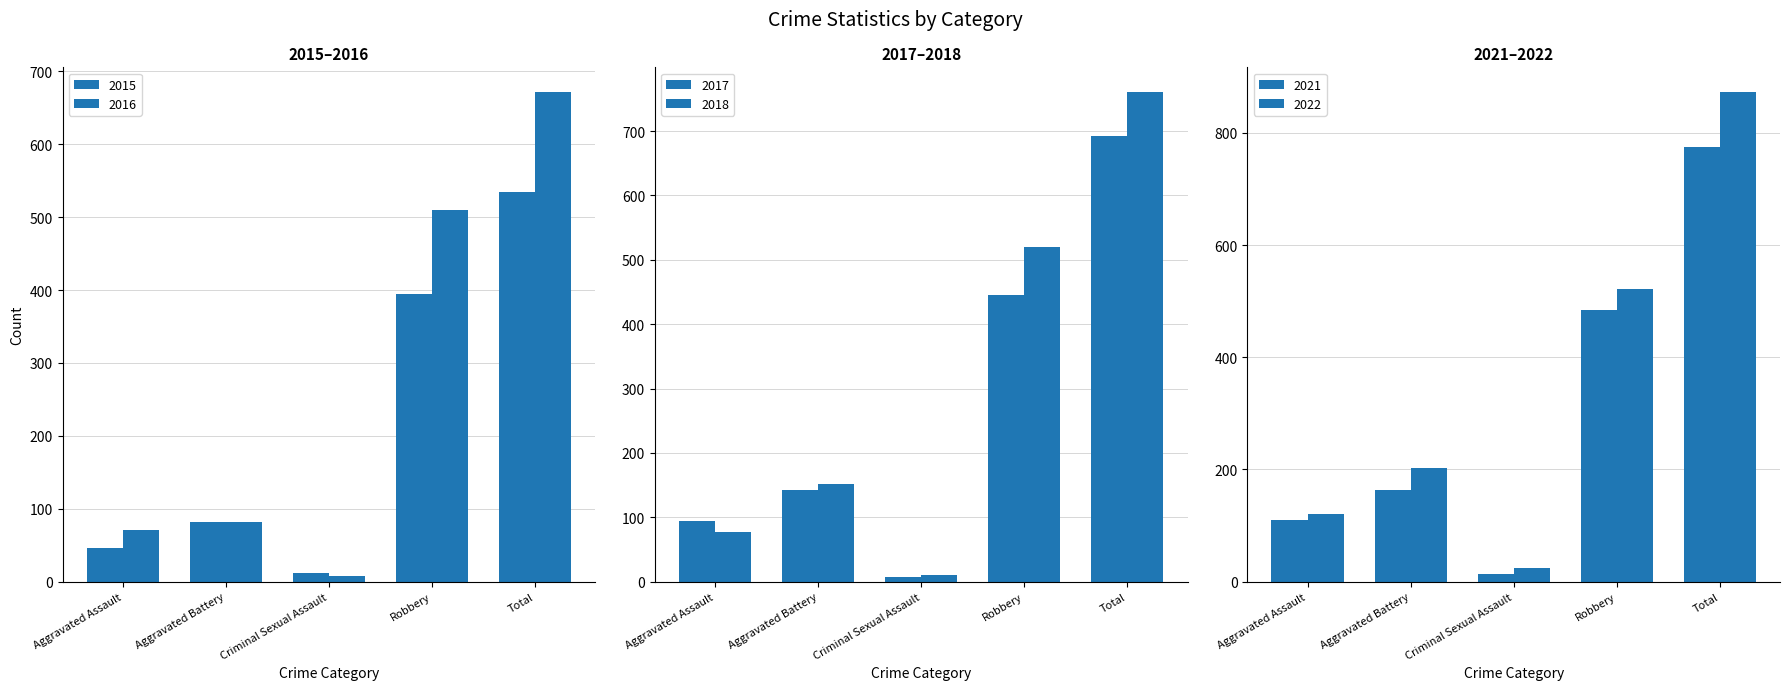

How many distinct data groups are displayed?

6